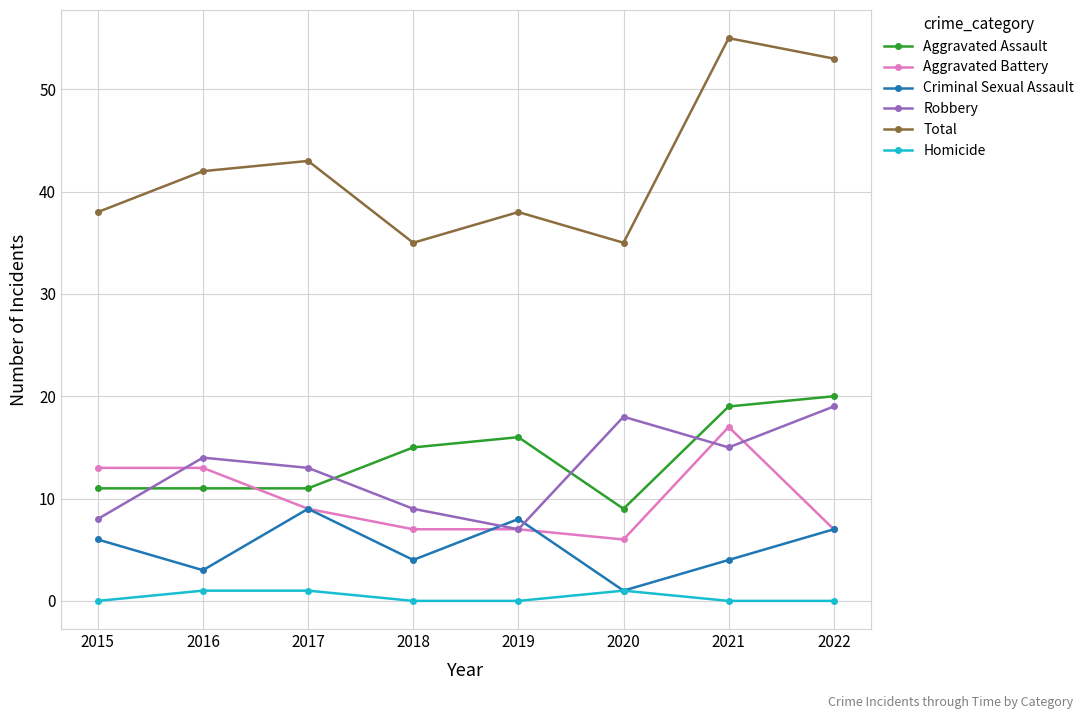

True or false: Homicide and Aggravated Assault intersect in this chart.

False